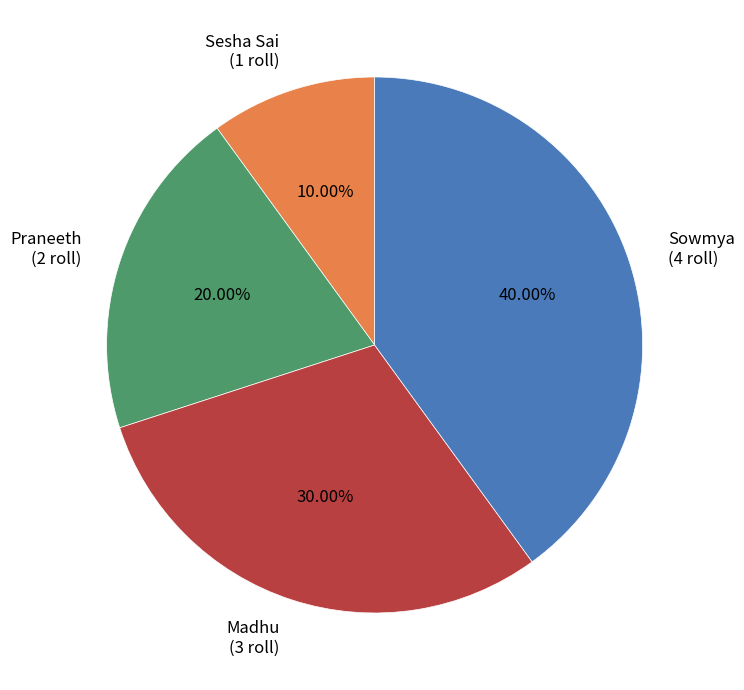

To the nearest percent, what is the combined percentage of Sesha Sai and Praneeth?

30%